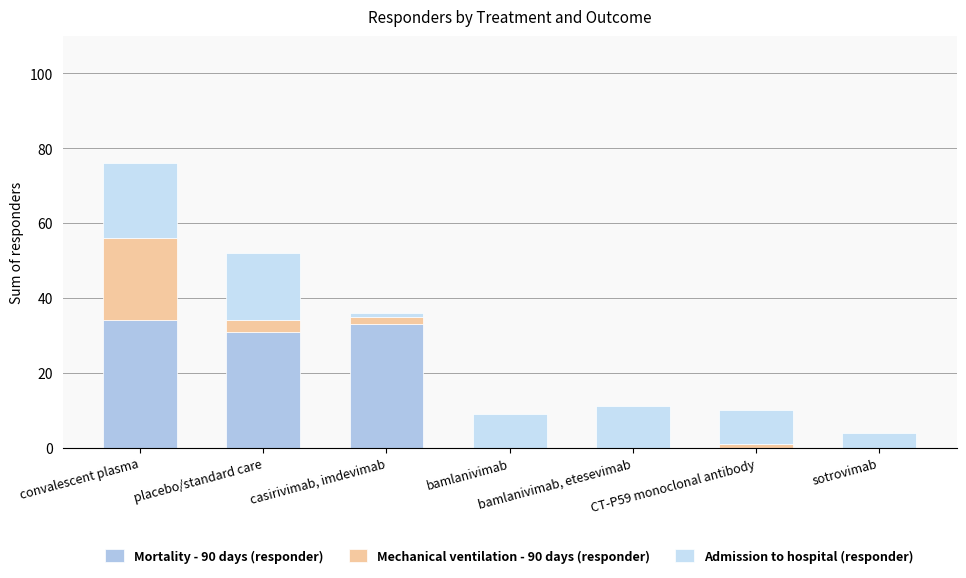

Is it true that Admission to hospital (responder) equals 4 at sotrovimab?

True